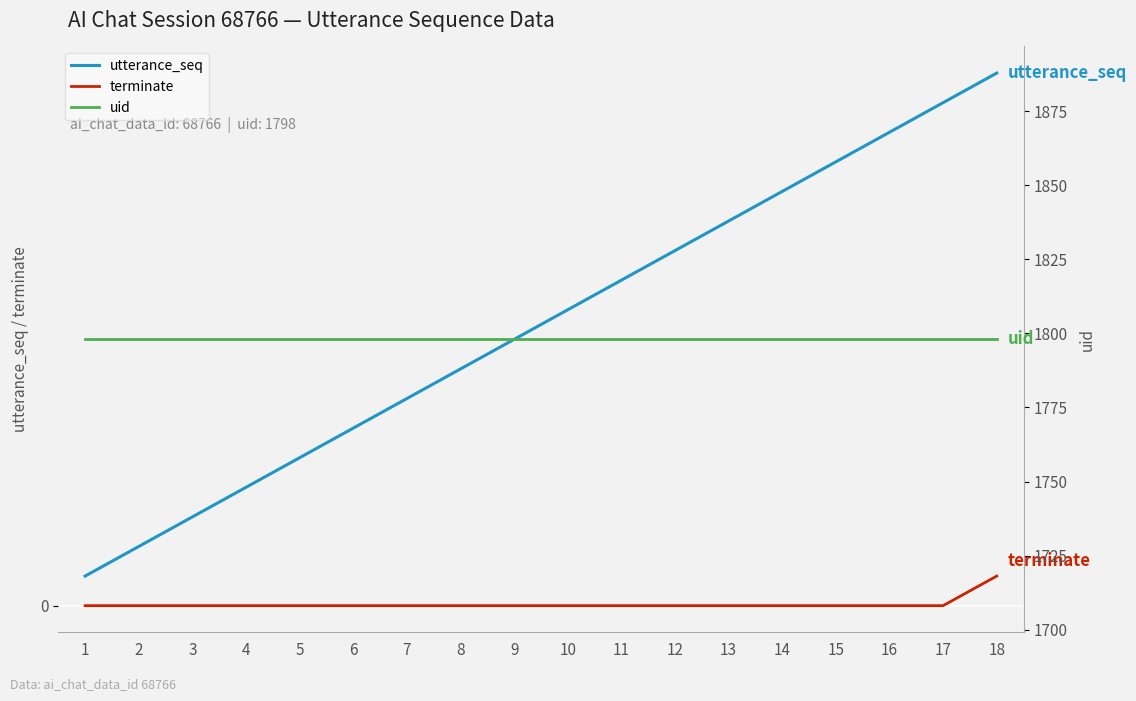

Which label corresponds to the largest value in the chart?

1